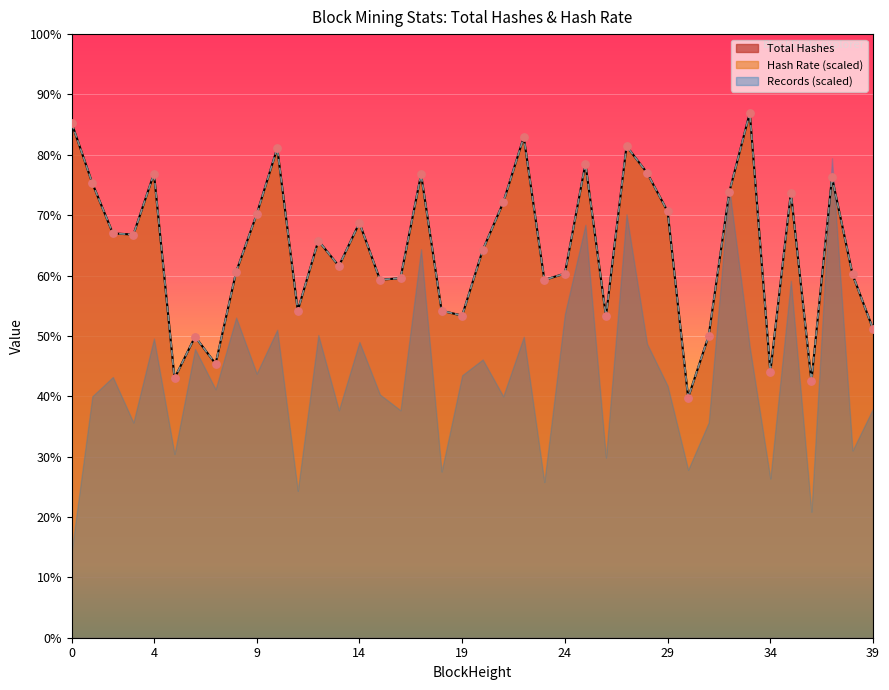

At which category is the sum across all series the highest?

33